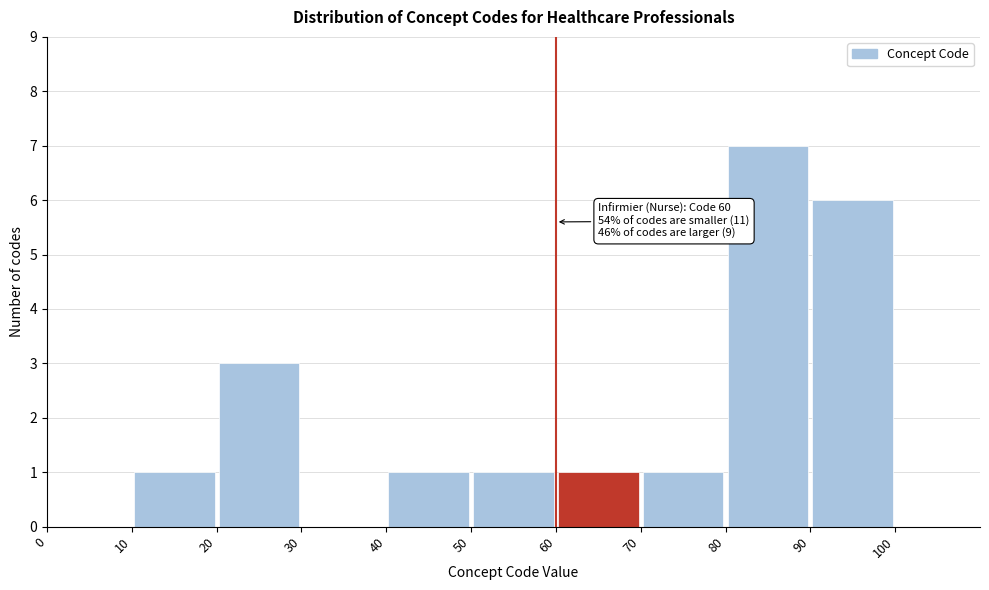

Over which range of the x-axis is the bar tallest?

80 to 90